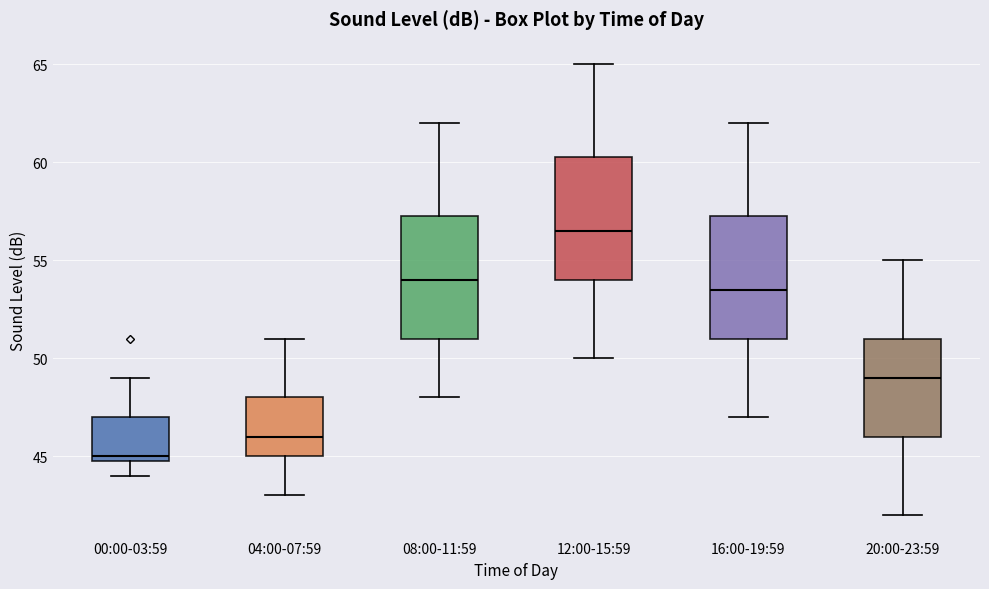

Reading left to right, transcribe this box plot: for each box, give where its median line is, the range the box spans, and where its two whiskers end, as read against the y-axis. The values are not printed on the chart, so give them approximately, as read against the axis.

00:00-03:59: median 45.0 (just above the box's lower edge), box 45.0 to 47.0, whiskers 44.0 to 49.0
04:00-07:59: median 46.0, box 45.0 to 48.0, whiskers 43.0 to 51.0
08:00-11:59: median 54.0, box 51.0 to 57.5, whiskers 48.0 to 62.0
12:00-15:59: median 56.5, box 54.0 to 60.5, whiskers 50.0 to 65.0
16:00-19:59: median 53.5, box 51.0 to 57.5, whiskers 47.0 to 62.0
20:00-23:59: median 49.0, box 46.0 to 51.0, whiskers 42.0 to 55.0